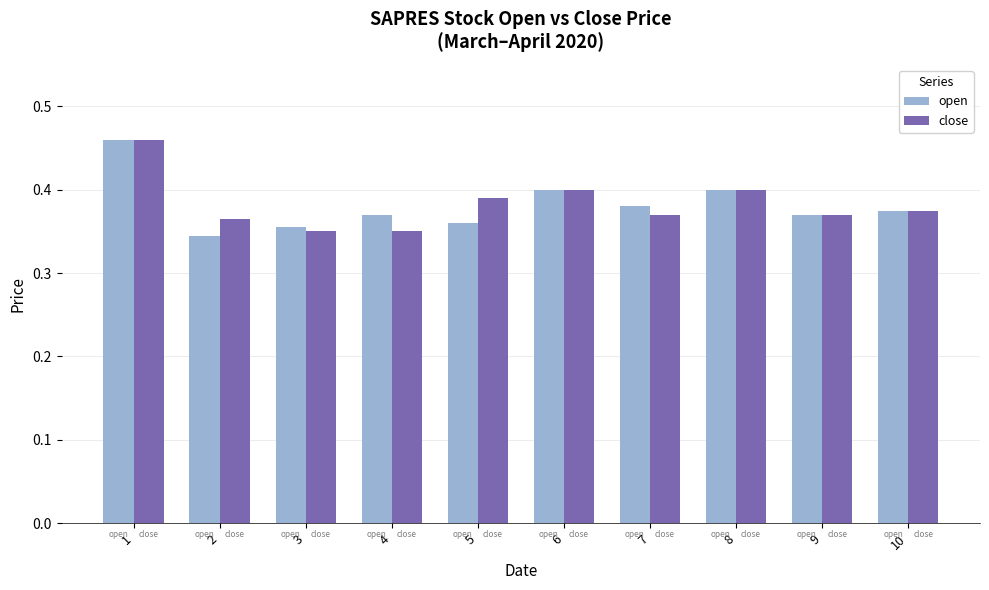

Count the close values in the range 0 to 1.

10